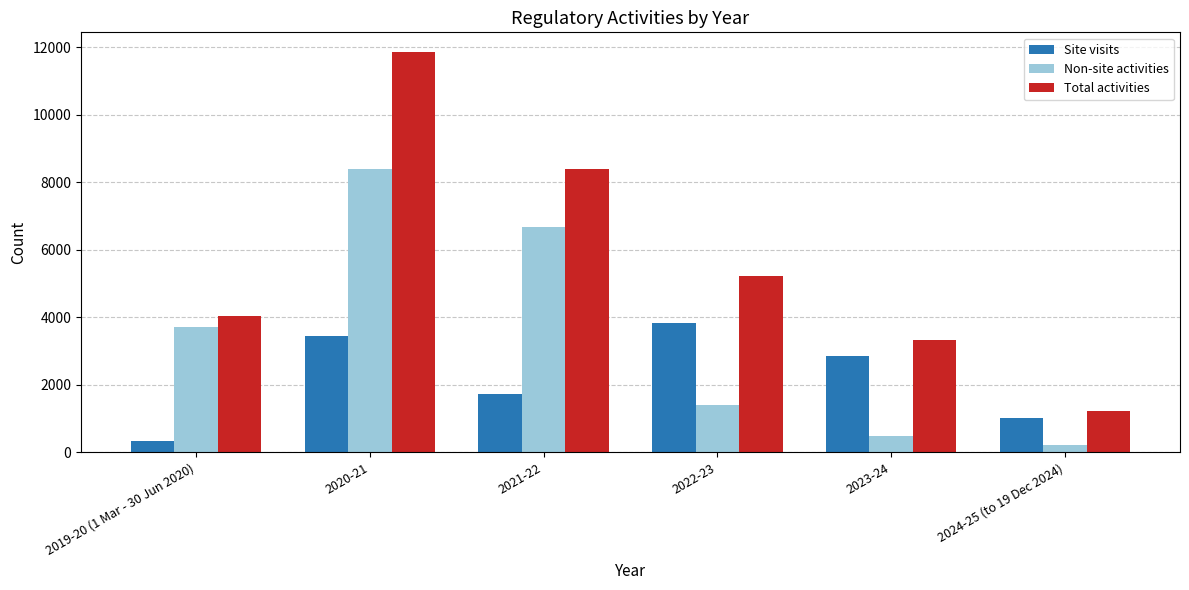

Is it true that Site visits equals 2615 at 2021-22?

False